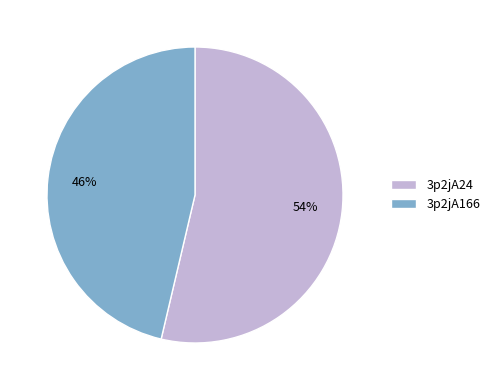

Is the sum of 3p2jA166 and 3p2jA24 greater than half?

Yes